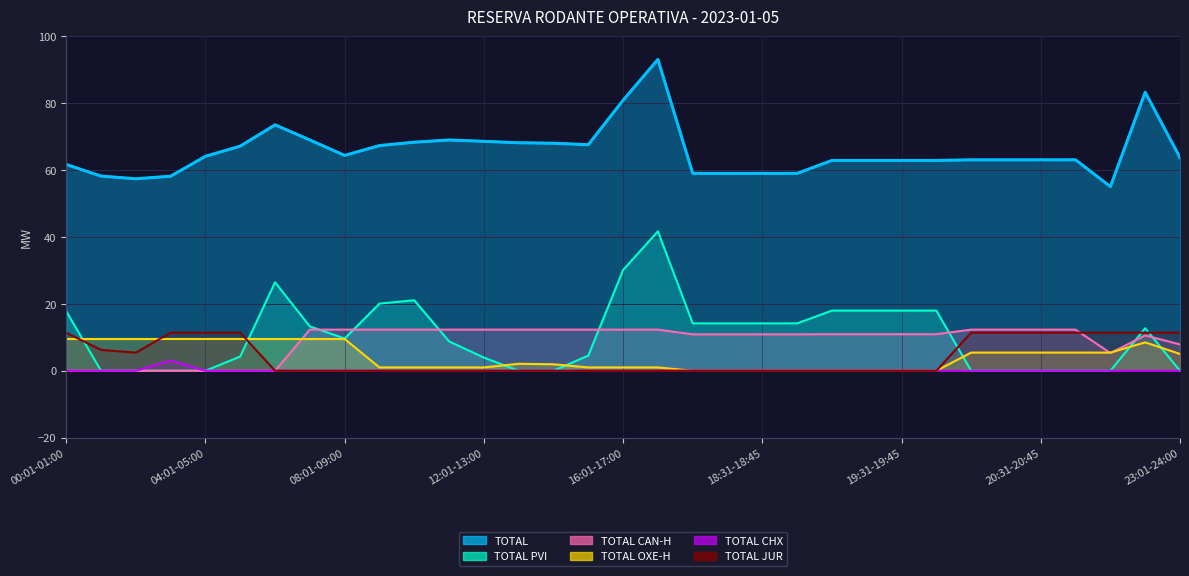

The value of TOTAL CHX at 22:01-23:00 is 1.3. True or false?

False